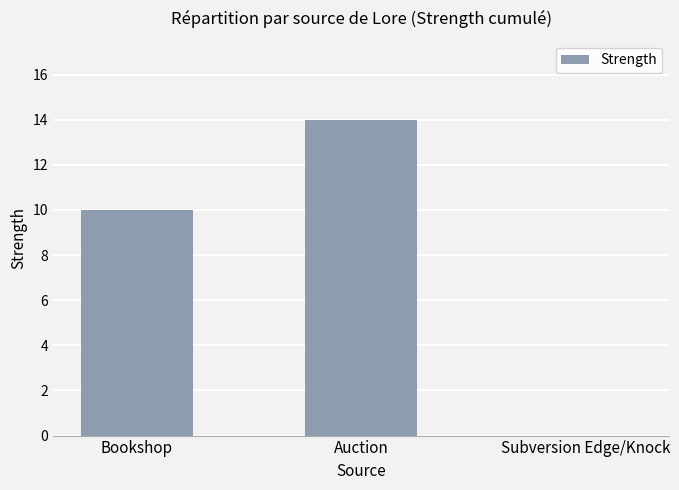

Is it true that the value at Subversion Edge/Knock is 0?

True